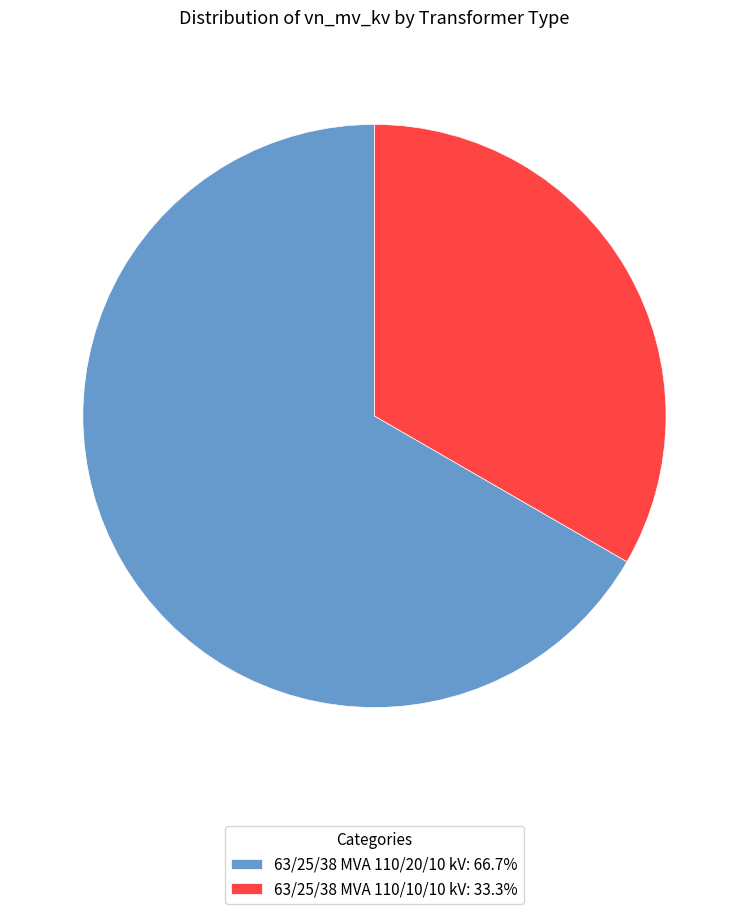

Does 63/25/38 MVA 110/10/10 kV account for over 50% of the chart?

No